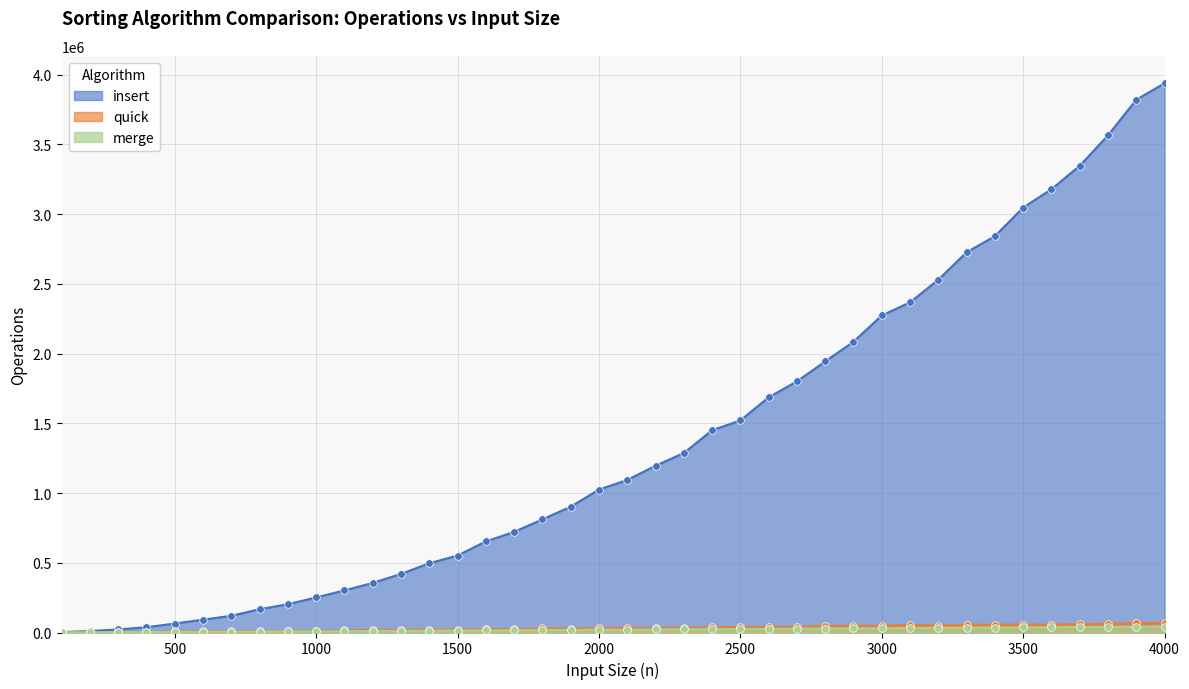

Which series has the widest spread of Y values?

insert